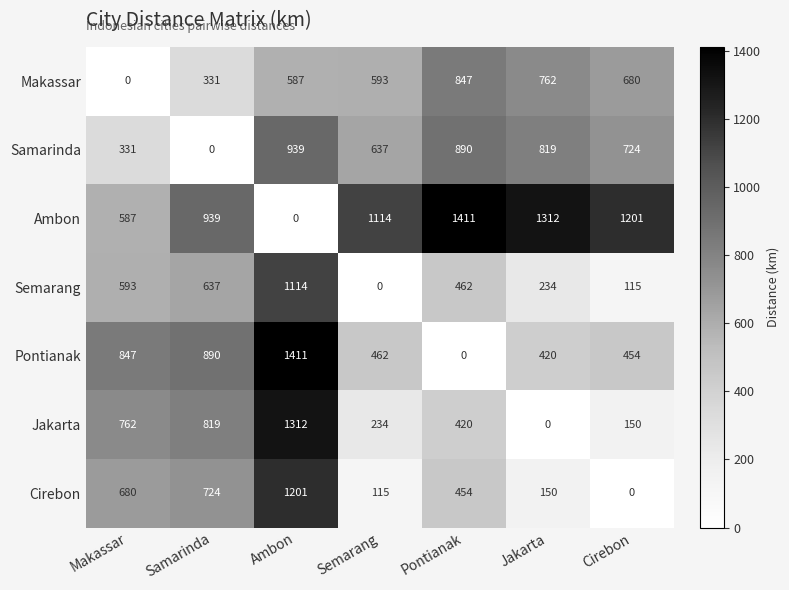

Rank the series at Pontianak from lowest to highest value.

Pontianak, Jakarta, Cirebon, Semarang, Makassar, Samarinda, Ambon